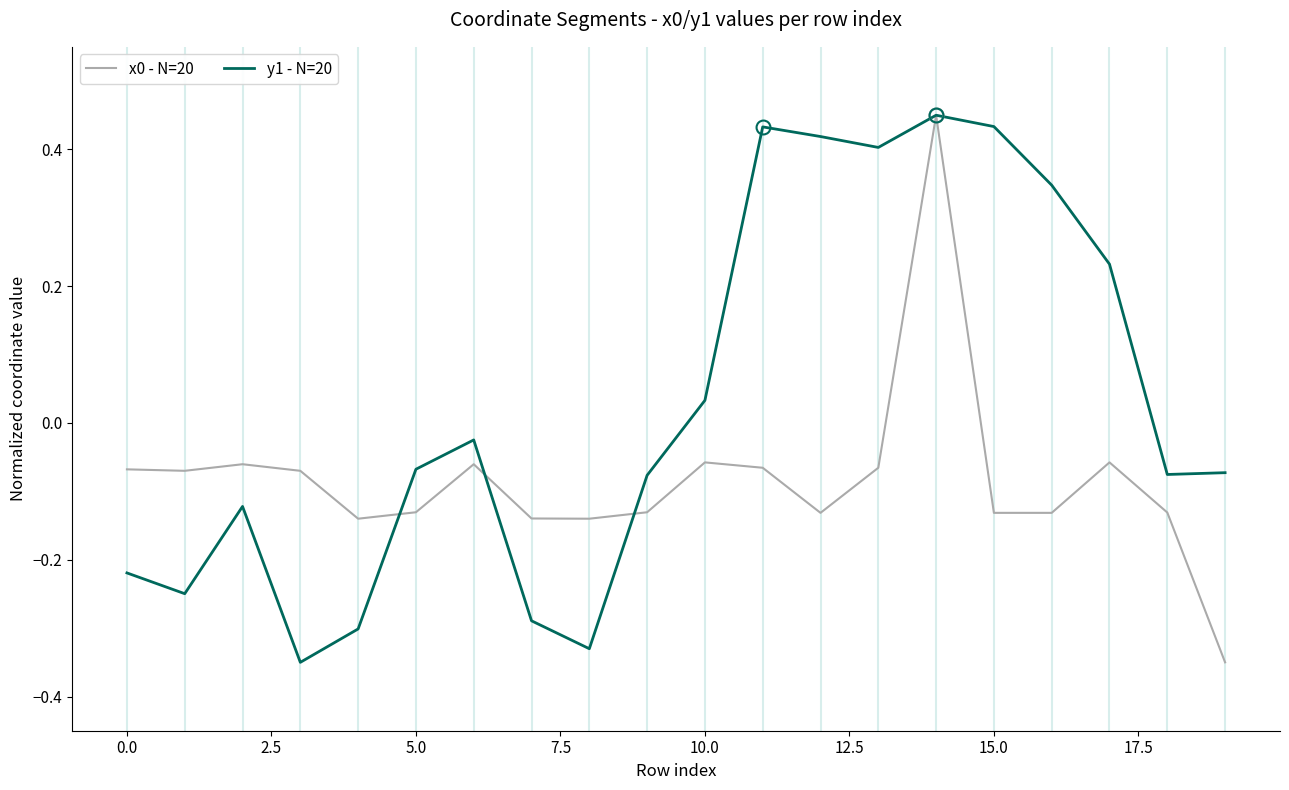

Which series has the largest total across all categories?

y1 - N=20